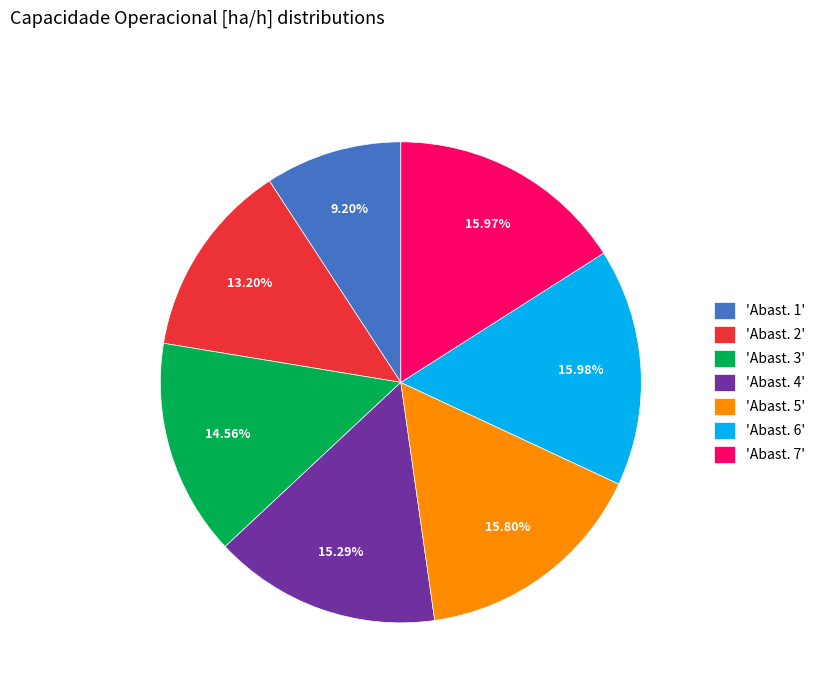

Is there a majority slice in this chart?

No